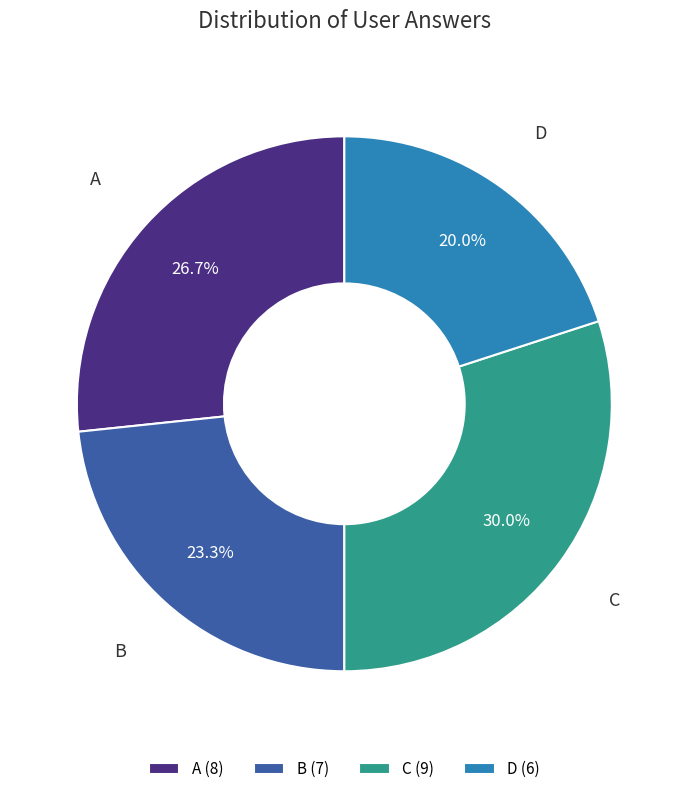

How much of the chart is everything except D (6)?

80.0%